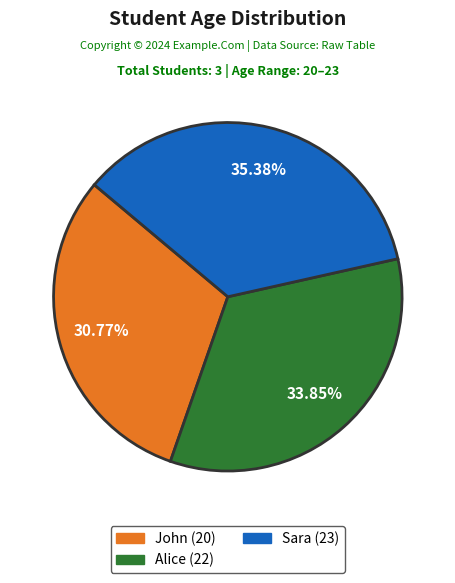

To the nearest percent, what is the difference between the largest and smallest slice percentages?

5%